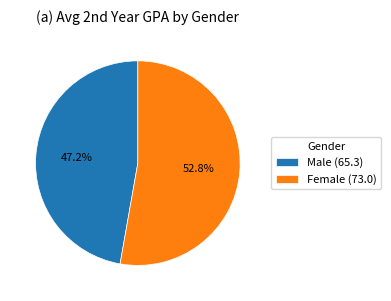

How many slices are in this pie chart?

2